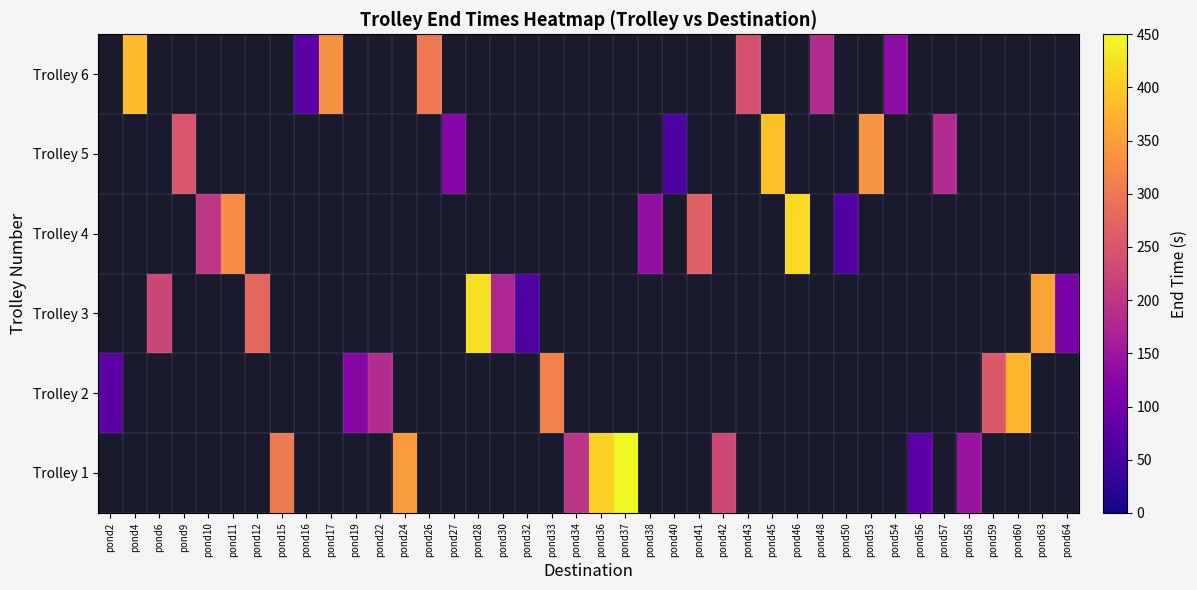

The Trolley 1 series shows 34.0 at pond56. True or false?

False